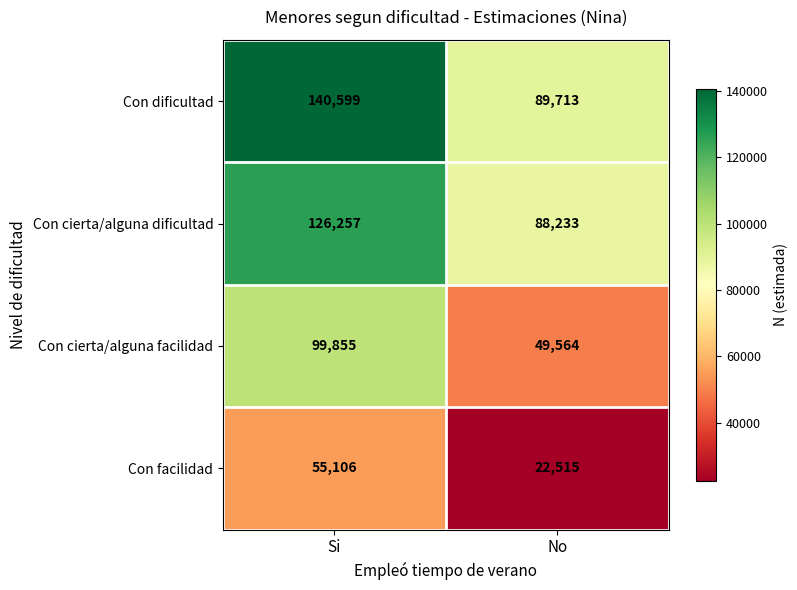

At which label is Con cierta/alguna facilidad closest to 74709?

No